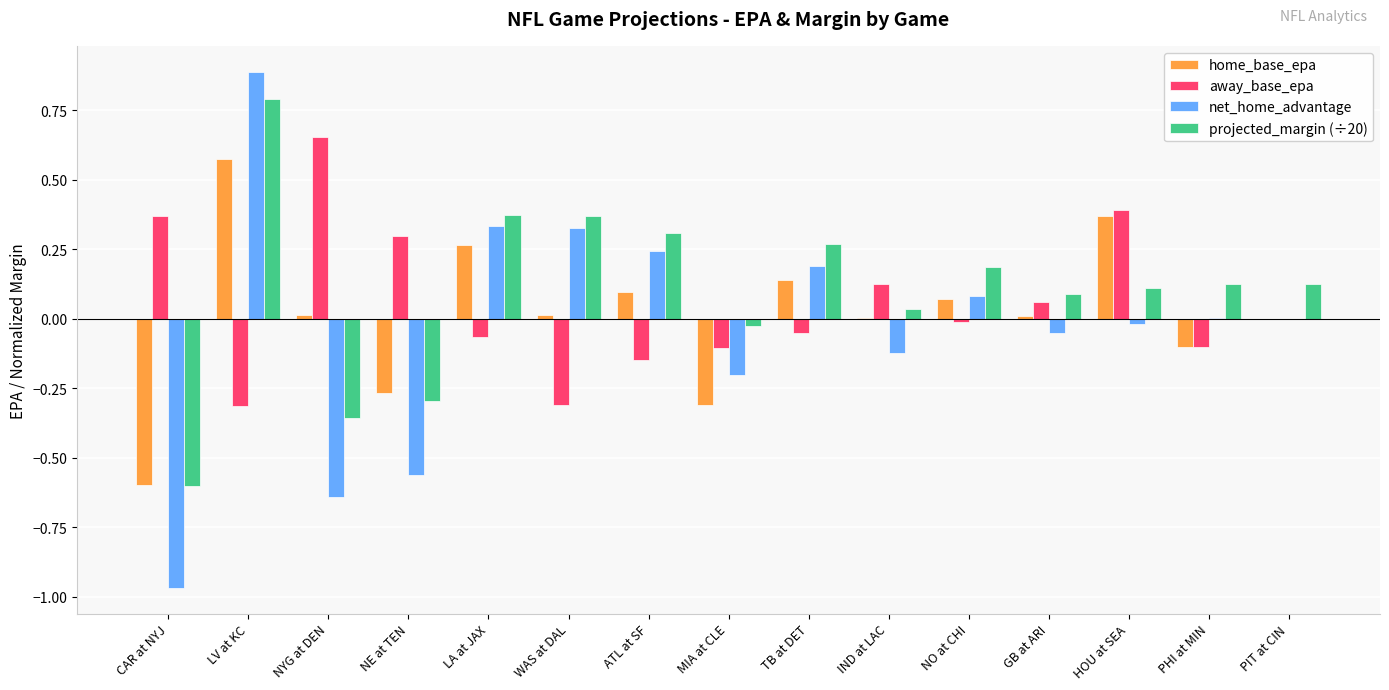

The value of net_home_advantage at PHI at MIN is 0.0. True or false?

True